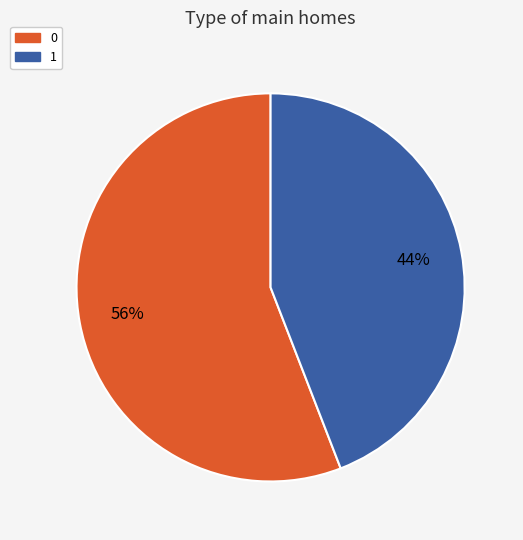

True or false: 1 accounts for 44% of the total.

True